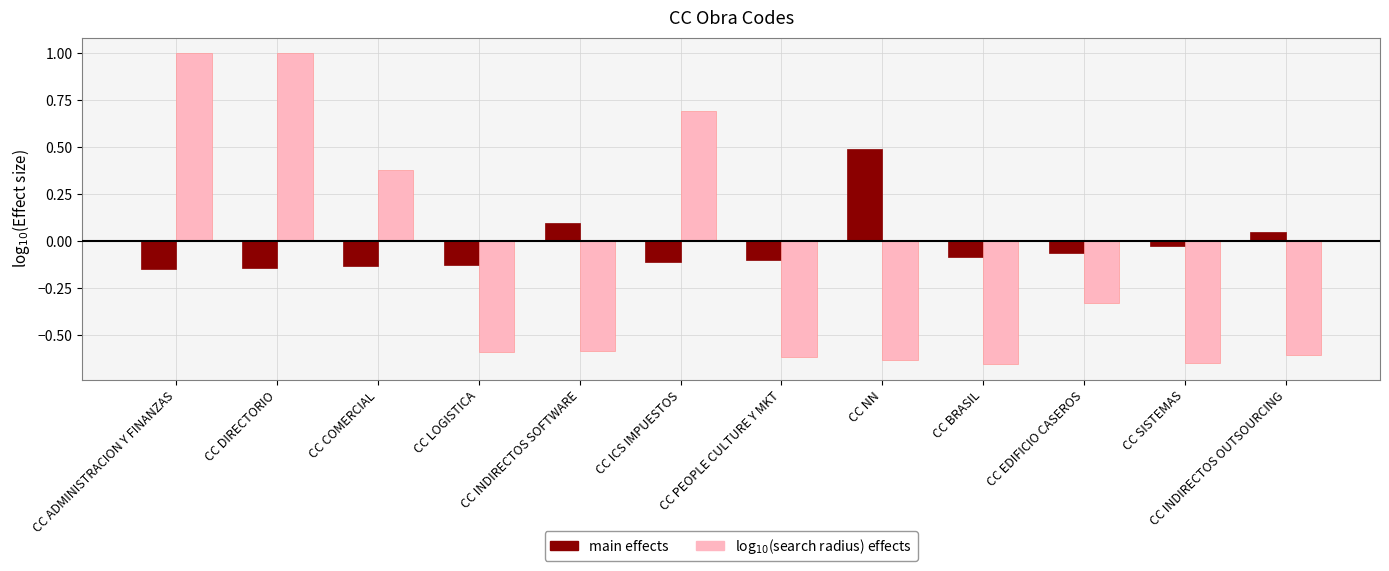

Is it true that main effects equals -0.1 at CC EDIFICIO CASEROS?

True